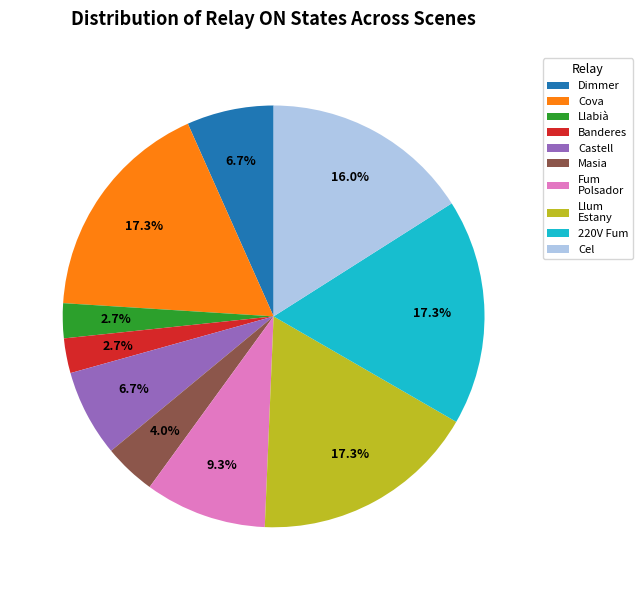

Combined, do Llum Estany and Cel account for over 50%?

No